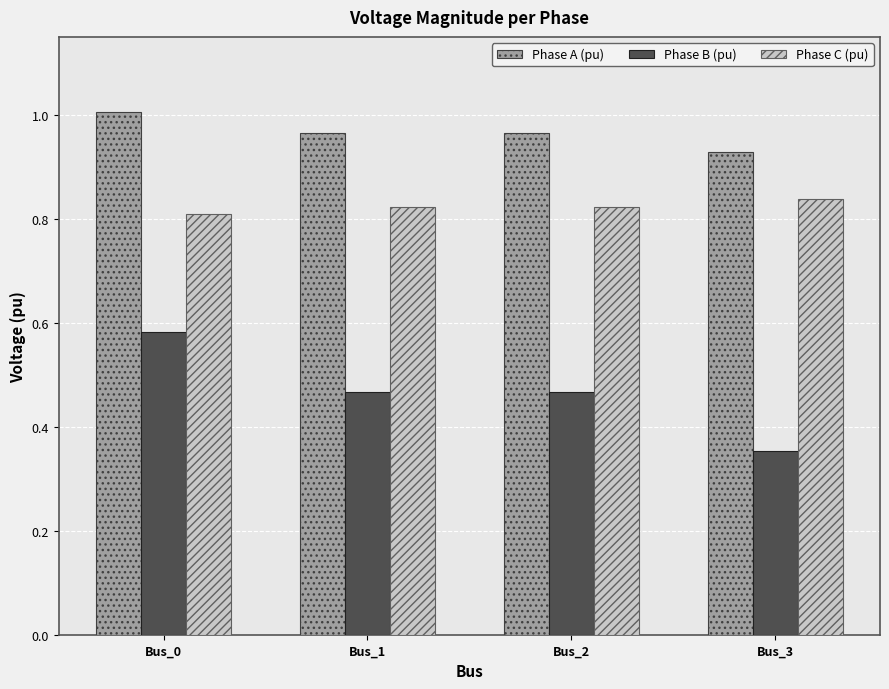

How many bars are there in total?

12